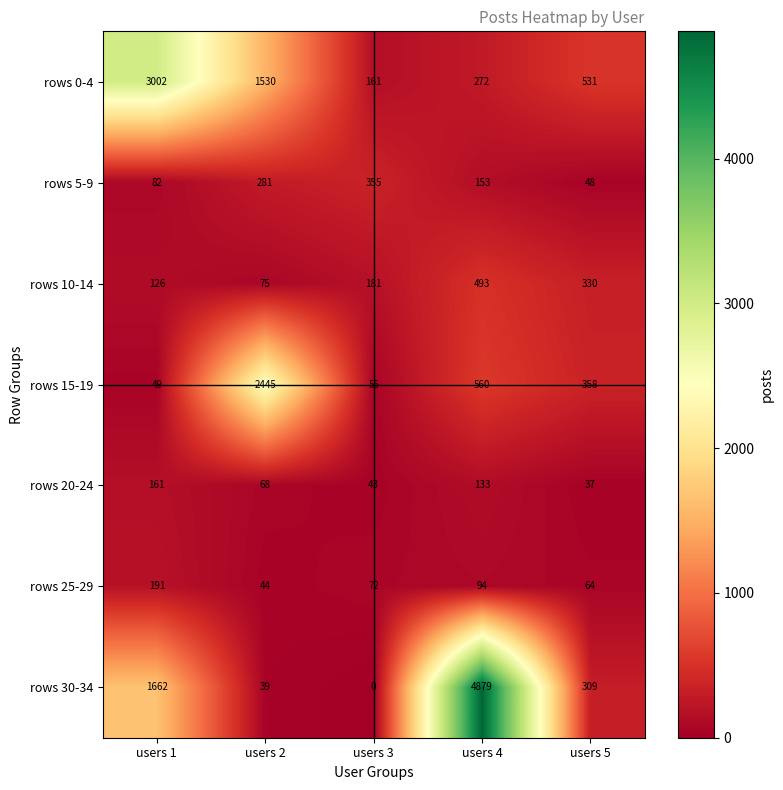

The rows 0-4 series shows 1530 at users 2. True or false?

True